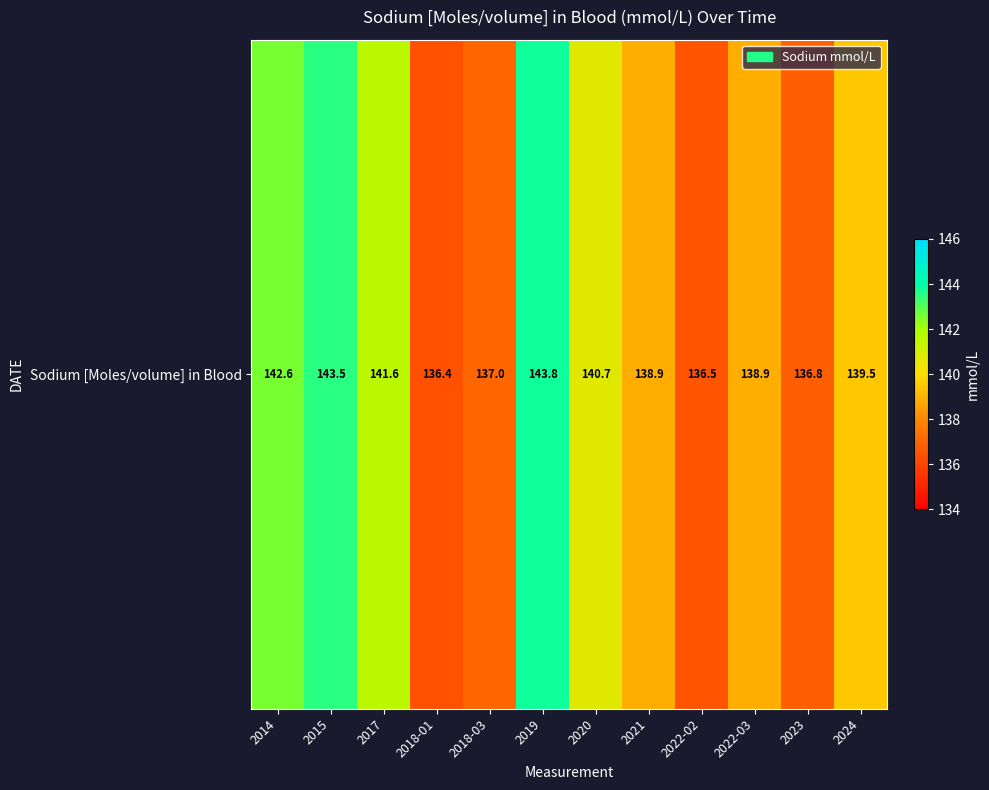

The chart shows a value of 136.5 at 2022-02. True or false?

True